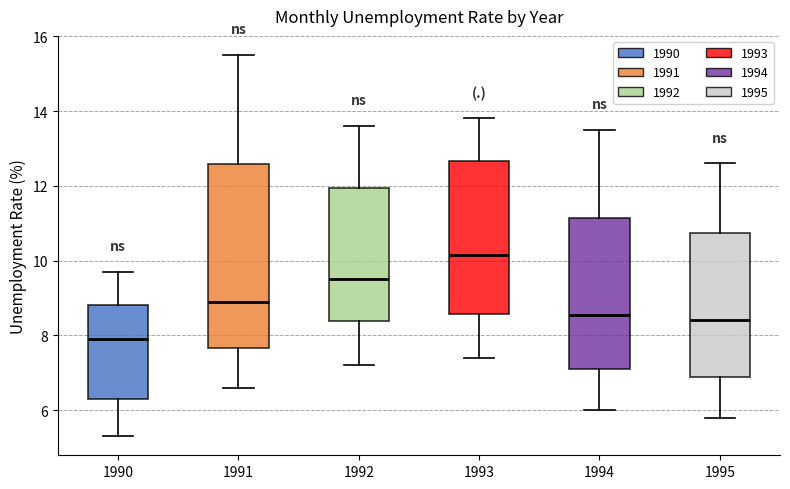

Which box's median line is the lowest?

1990